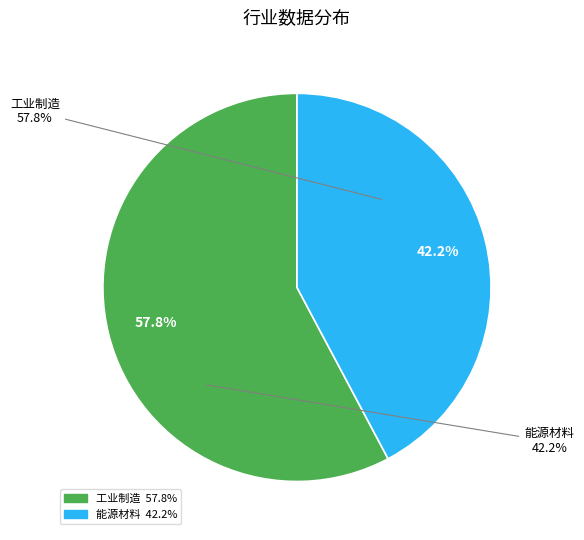

Count the number of slices in the pie.

2